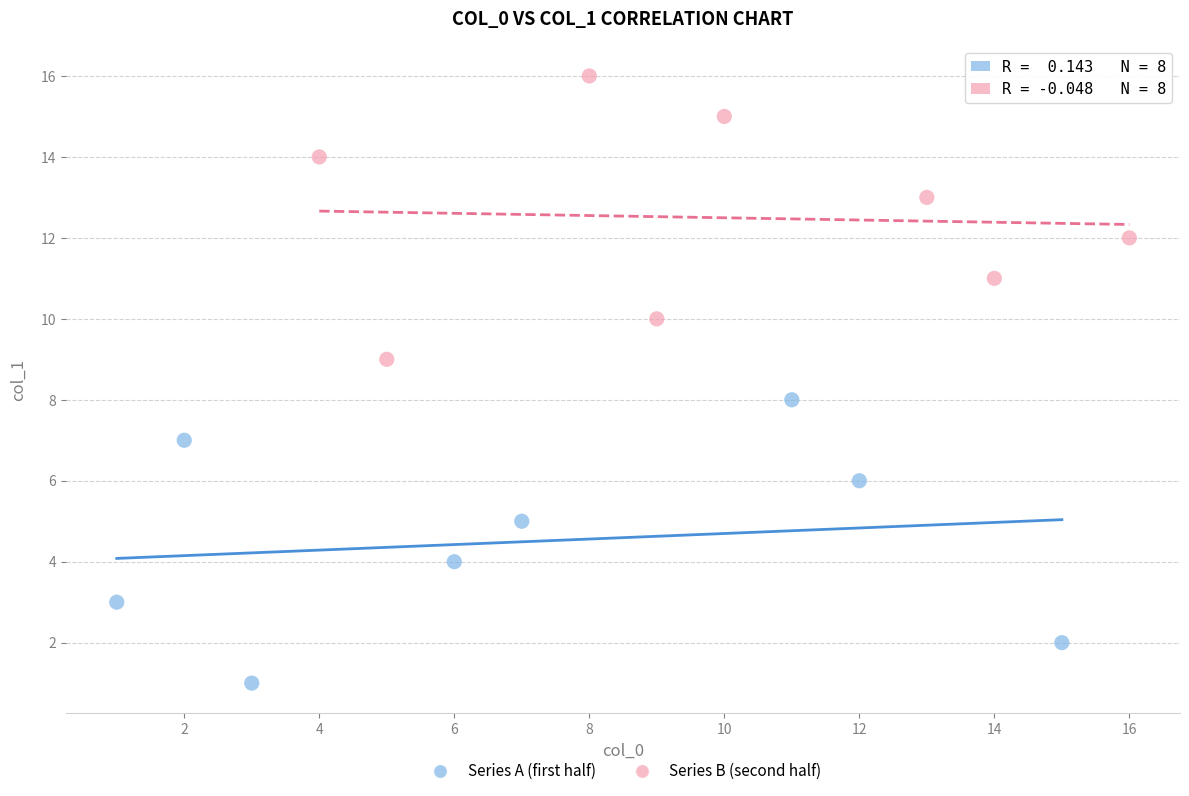

Which series reaches the maximum Y coordinate?

Series B (second half)